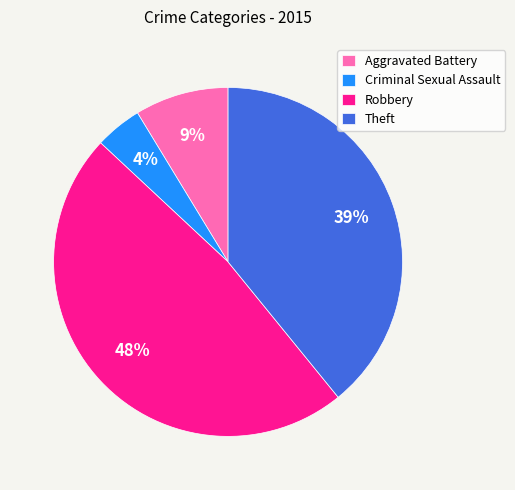

Count the number of slices in the pie.

4